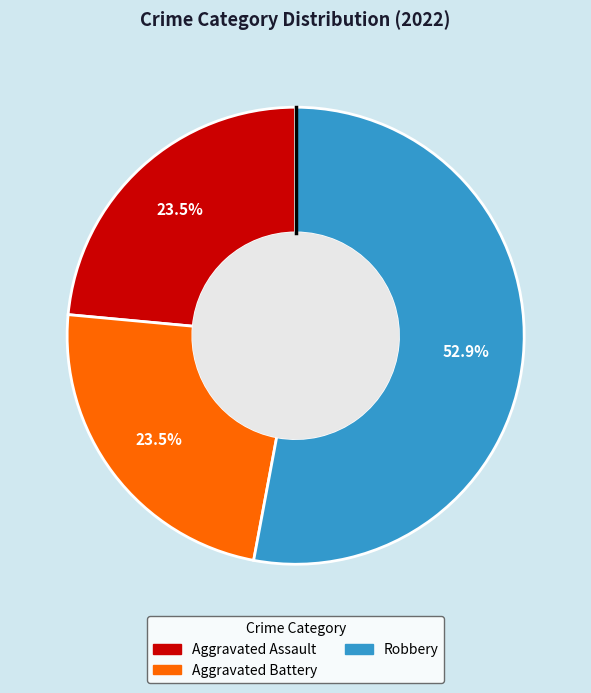

Does any single category account for the majority?

Yes